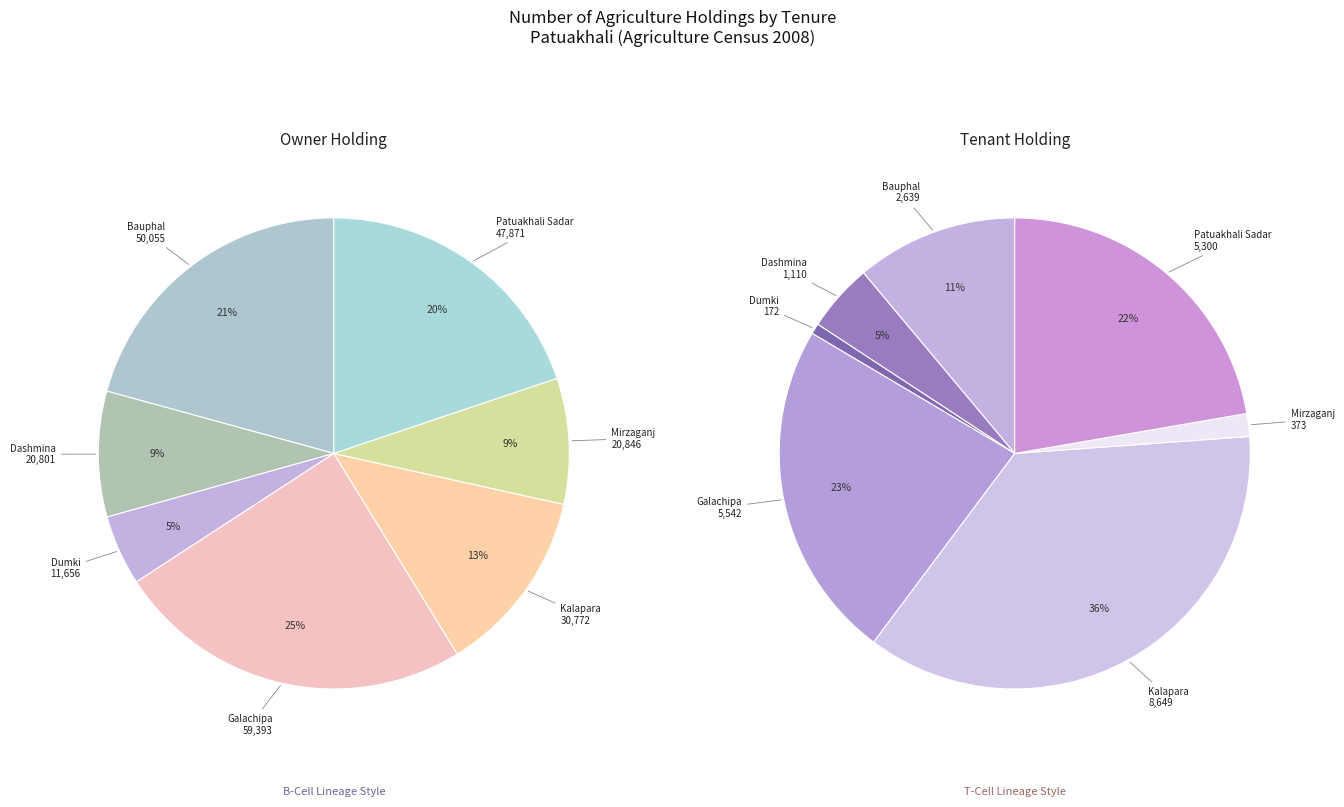

Does Mirzaganj account for over 50% of the chart?

No